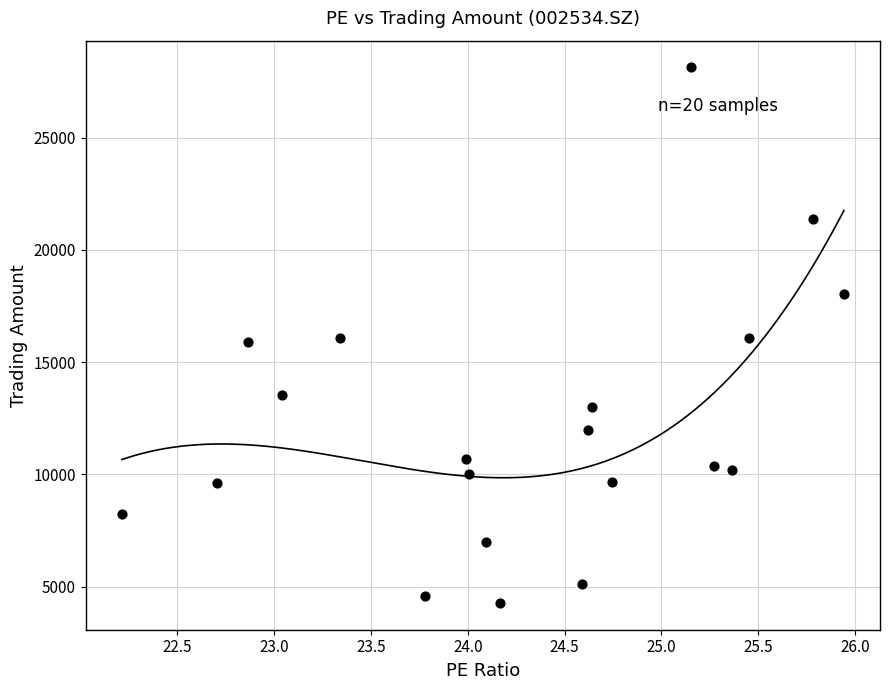

What is the range of Y values (max minus min)?

23851.6